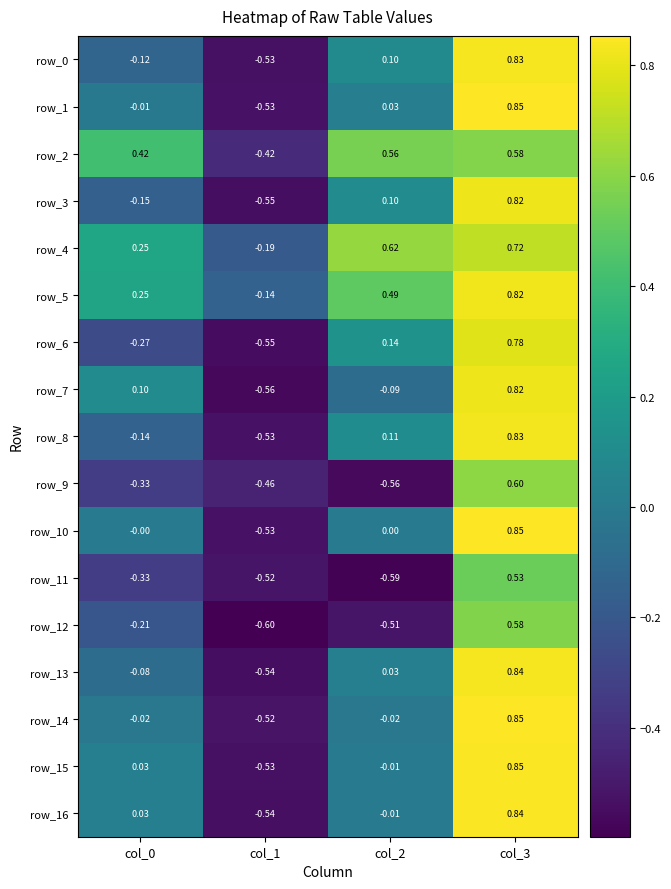

Is the value of row_11 at col_2 greater than the value of row_3 at col_1?

No